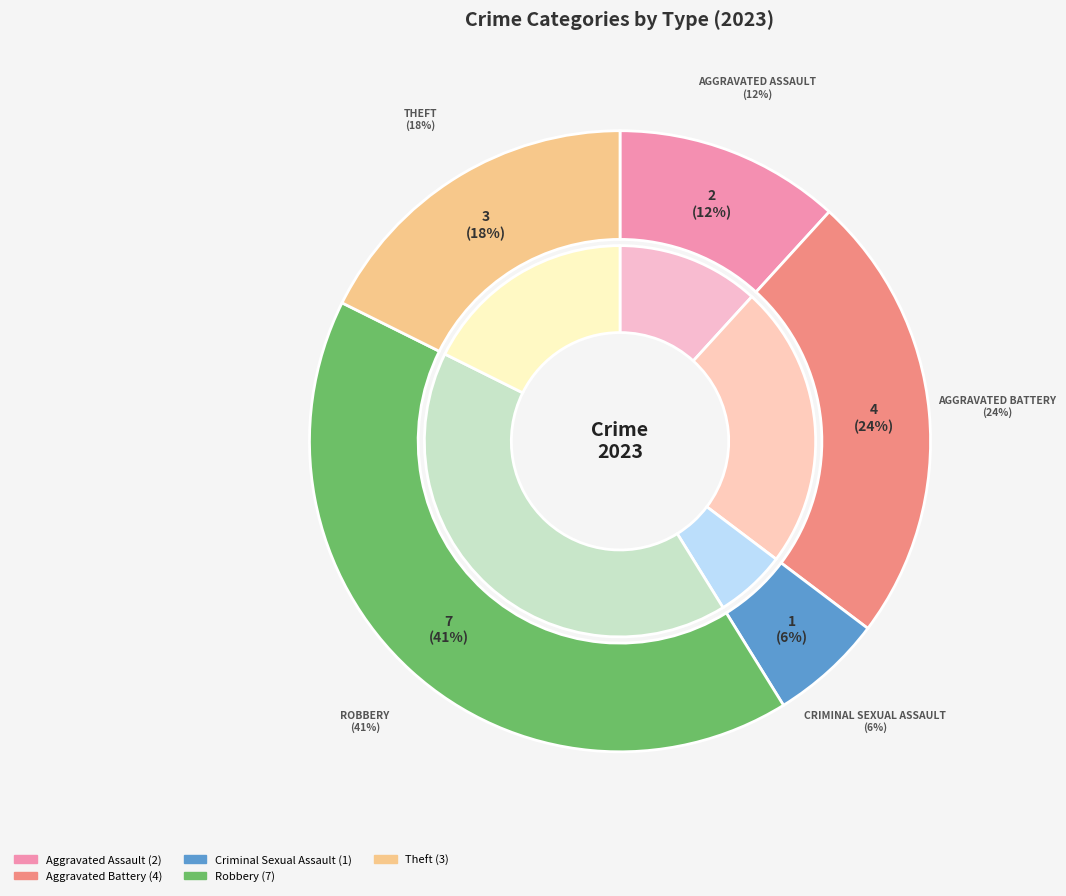

The Aggravated Battery slice represents 18% of the pie. True or false?

False